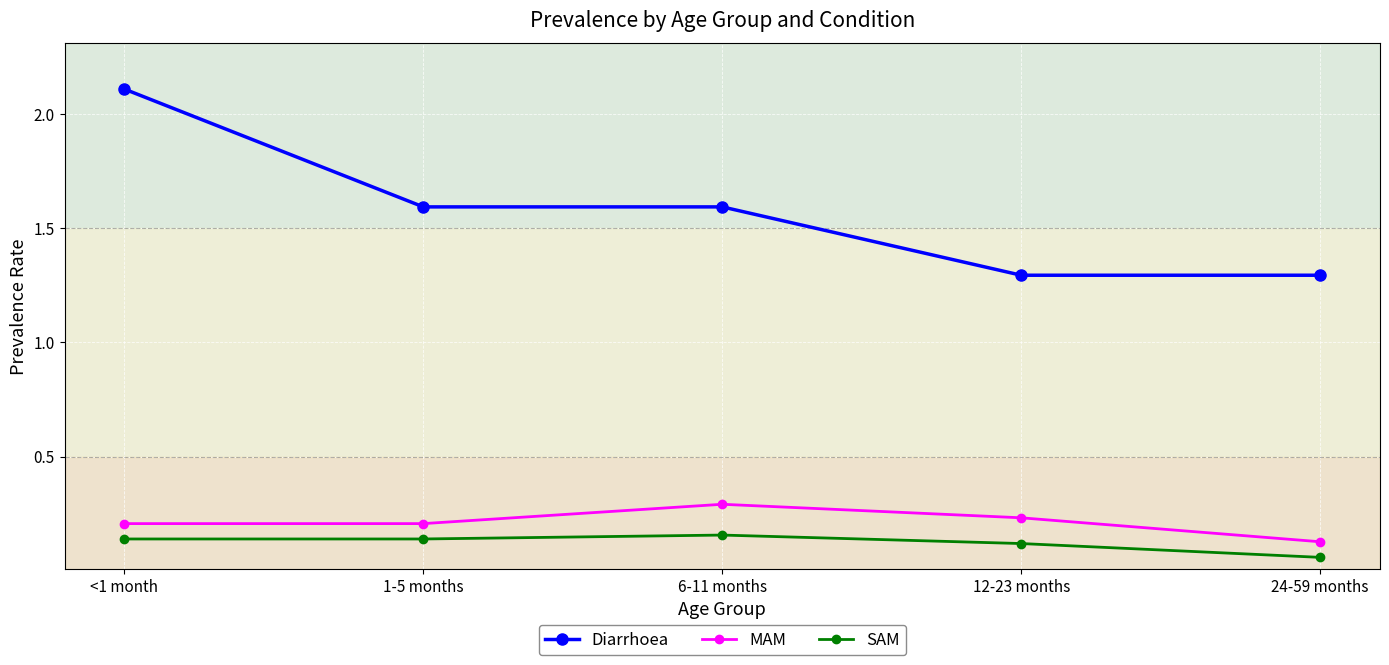

How many data points does each series have?

5